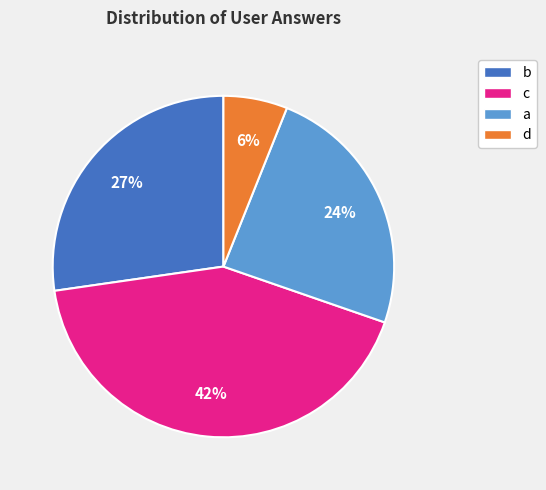

To the nearest percent, what portion does c represent?

42%